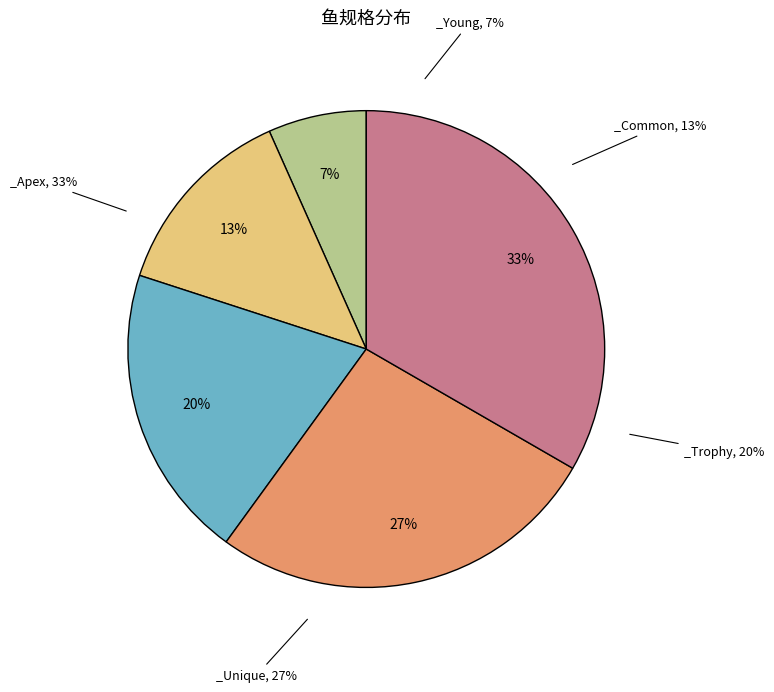

What is the total percentage of _Young and _Unique?

33.3%